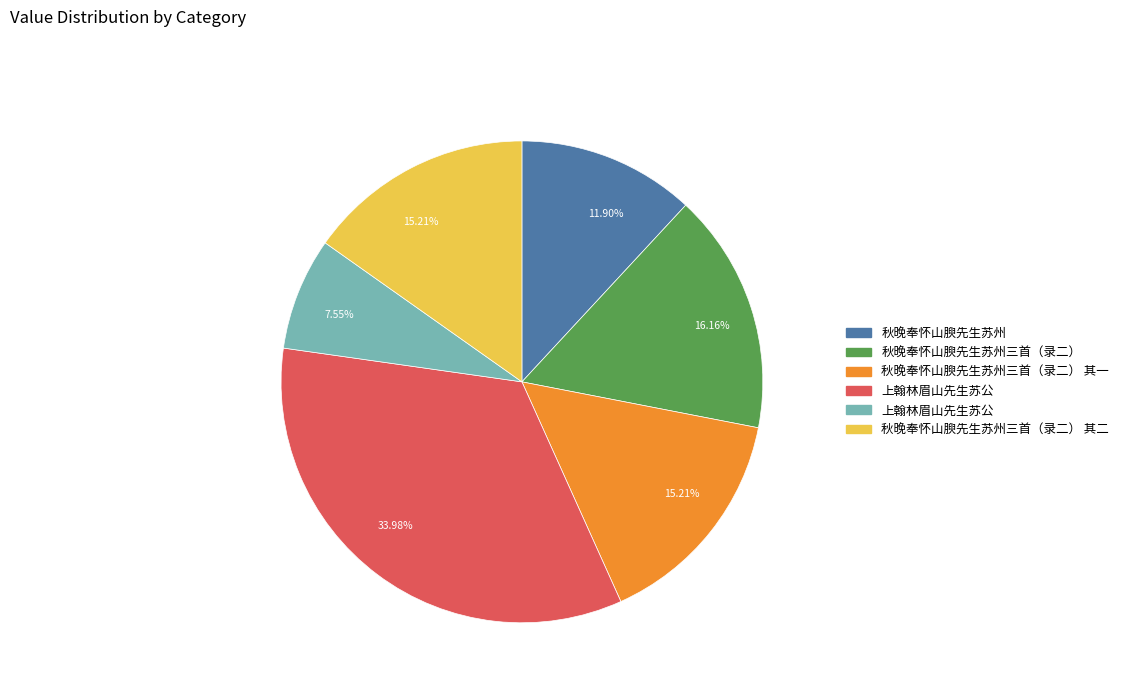

Count the number of slices in the pie.

6